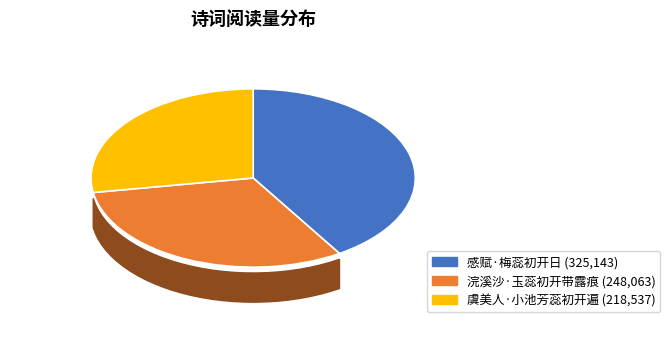

Which has a higher value, 浣溪沙·玉蕊初开带露痕 or 虞美人·小池芳蕊初开遍?

浣溪沙·玉蕊初开带露痕